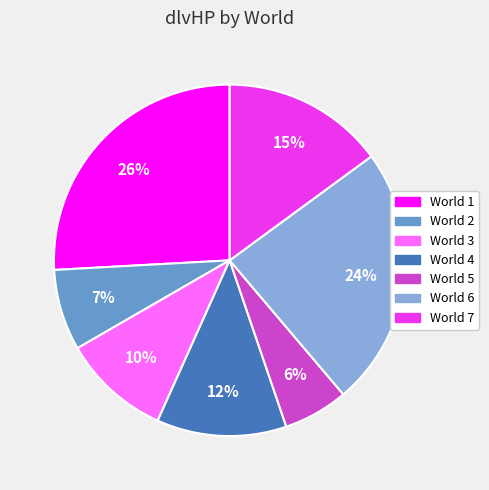

Count the number of slices in the pie.

7